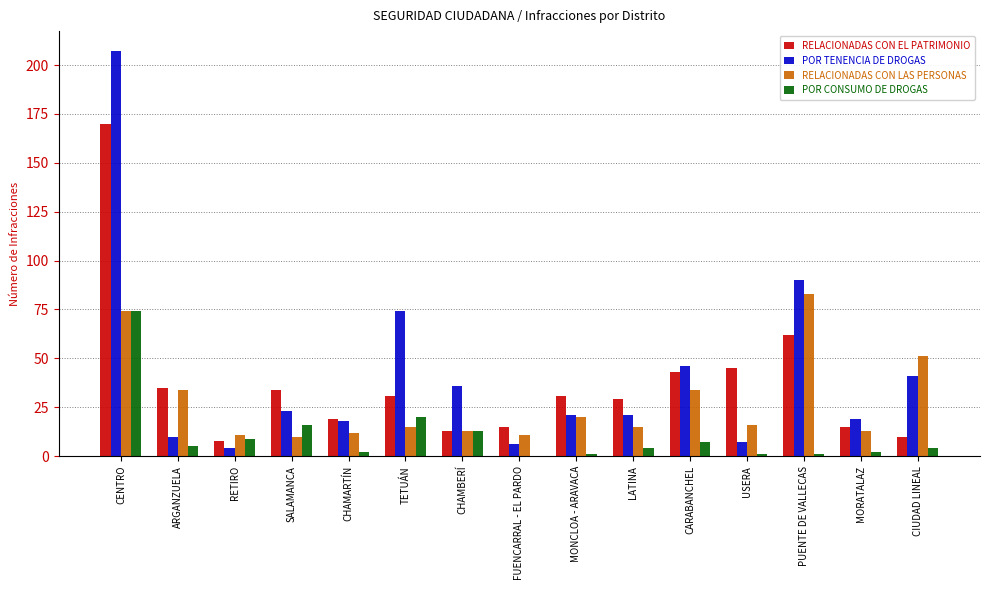

What is the sum of the RELACIONADAS CON EL PATRIMONIO values at ARGANZUELA and CENTRO?

205